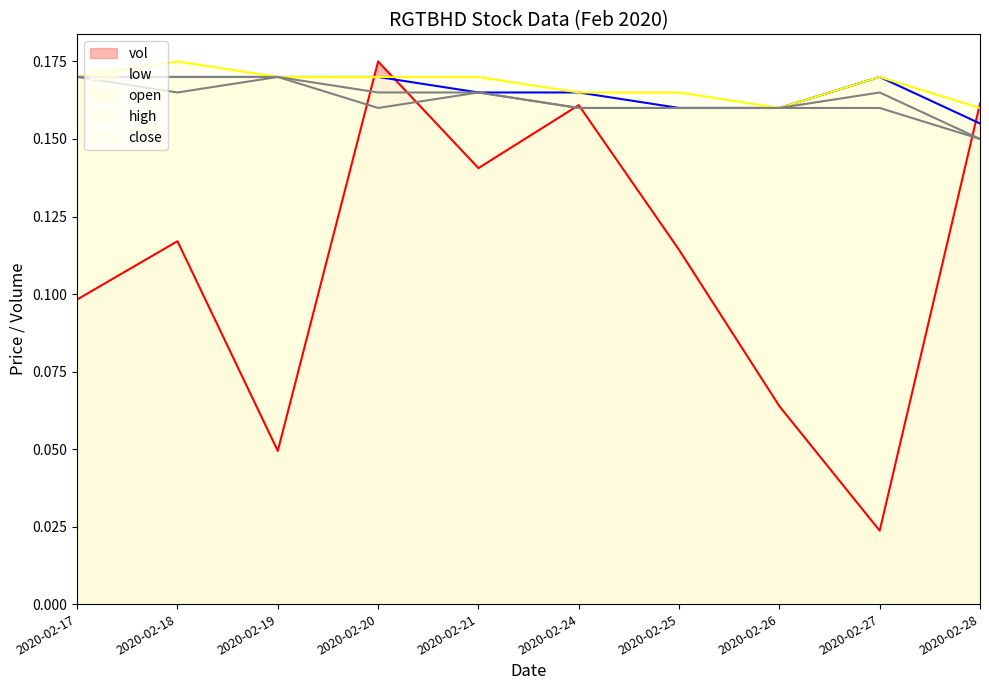

How many close values are between 0 and 1?

10